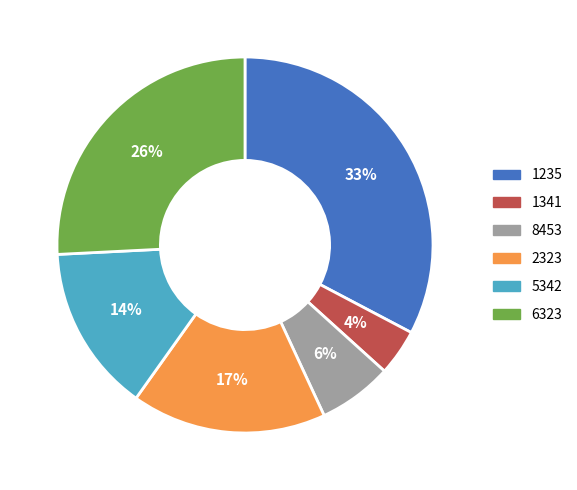

Is the sum of 2323 and 1341 greater than half?

No